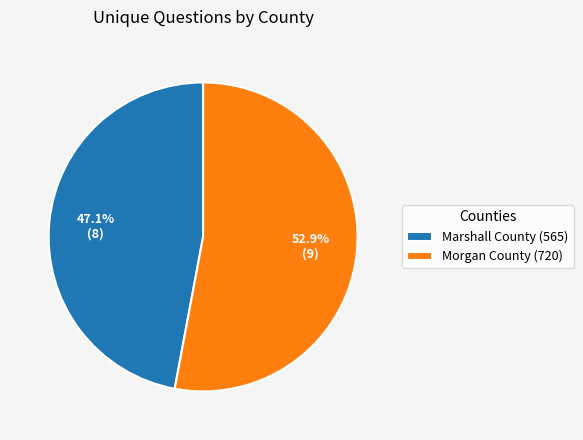

Rank the categories by value from highest to lowest.

Morgan County (720), Marshall County (565)